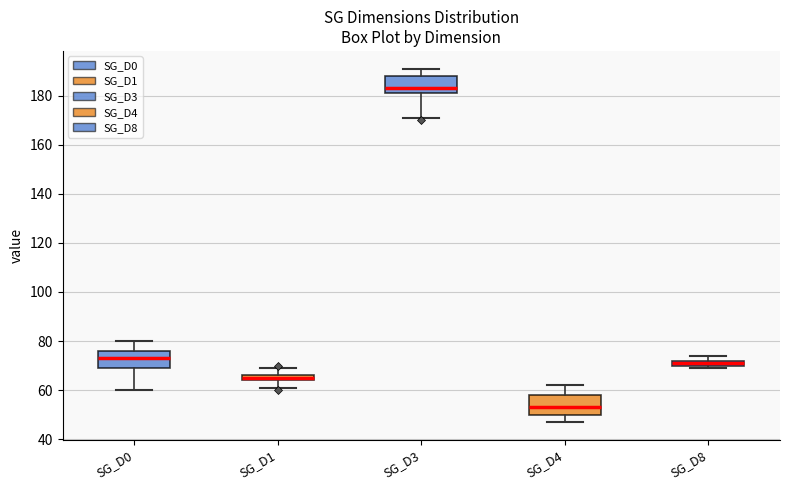

Where does the upper whisker of the box for SG_D3 end on the y-axis? The values are not printed on the chart, so give them approximately, as read against the axis.

192